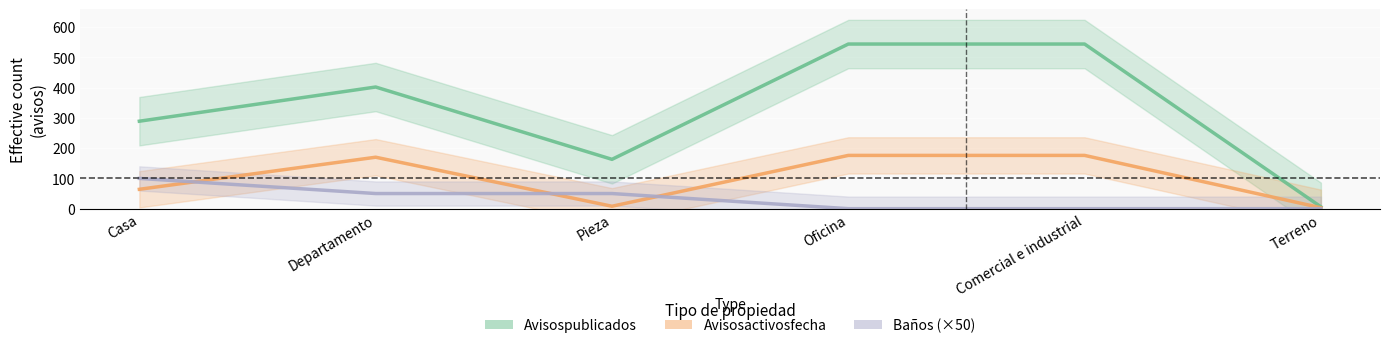

What is the sum of all Avisospublicados values?

1948